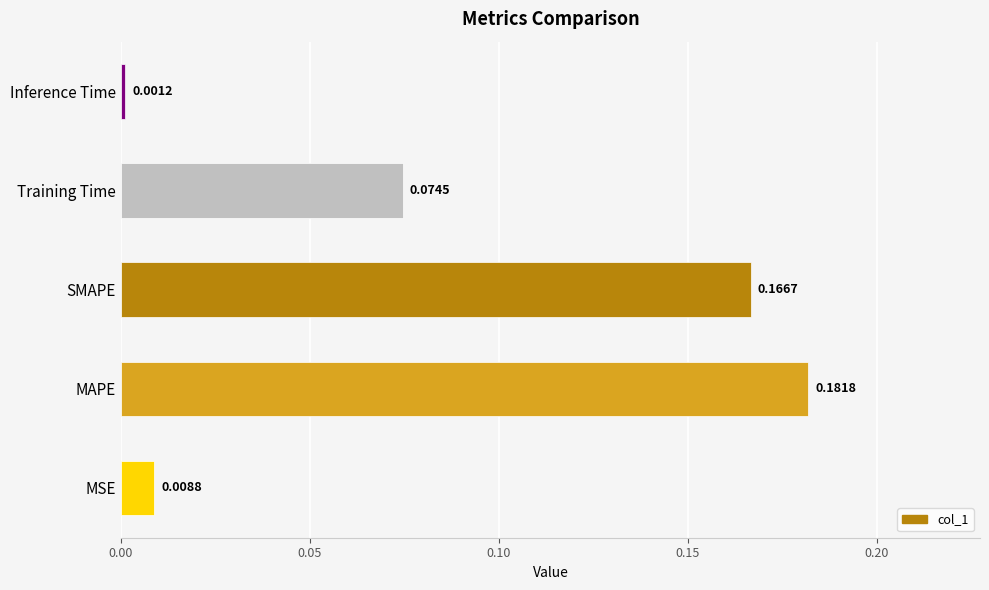

Are the bars horizontal?

Yes